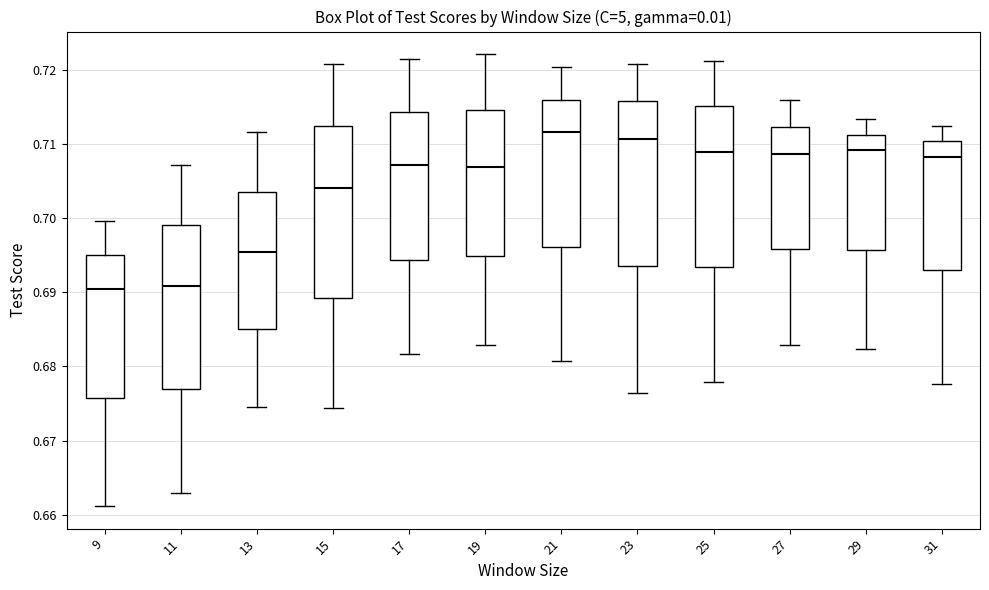

Reading left to right, read every box against the y-axis: the position of its median line, the range the box covers, and the ends of its whiskers. The values are not printed on the chart, so give them approximately, as read against the axis.

9: median 0.690, box 0.676 to 0.695, whiskers 0.661 to 0.700
11: median 0.691, box 0.677 to 0.699, whiskers 0.663 to 0.707
13: median 0.696, box 0.685 to 0.704, whiskers 0.675 to 0.712
15: median 0.704, box 0.689 to 0.712, whiskers 0.674 to 0.721
17: median 0.707, box 0.694 to 0.714, whiskers 0.682 to 0.721
19: median 0.707, box 0.695 to 0.715, whiskers 0.683 to 0.722
21: median 0.712, box 0.696 to 0.716, whiskers 0.681 to 0.720
23: median 0.711, box 0.694 to 0.716, whiskers 0.676 to 0.721
25: median 0.709, box 0.693 to 0.715, whiskers 0.678 to 0.721
27: median 0.709, box 0.696 to 0.712, whiskers 0.683 to 0.716
29: median 0.709, box 0.696 to 0.711, whiskers 0.682 to 0.713
31: median 0.708, box 0.693 to 0.710, whiskers 0.678 to 0.712